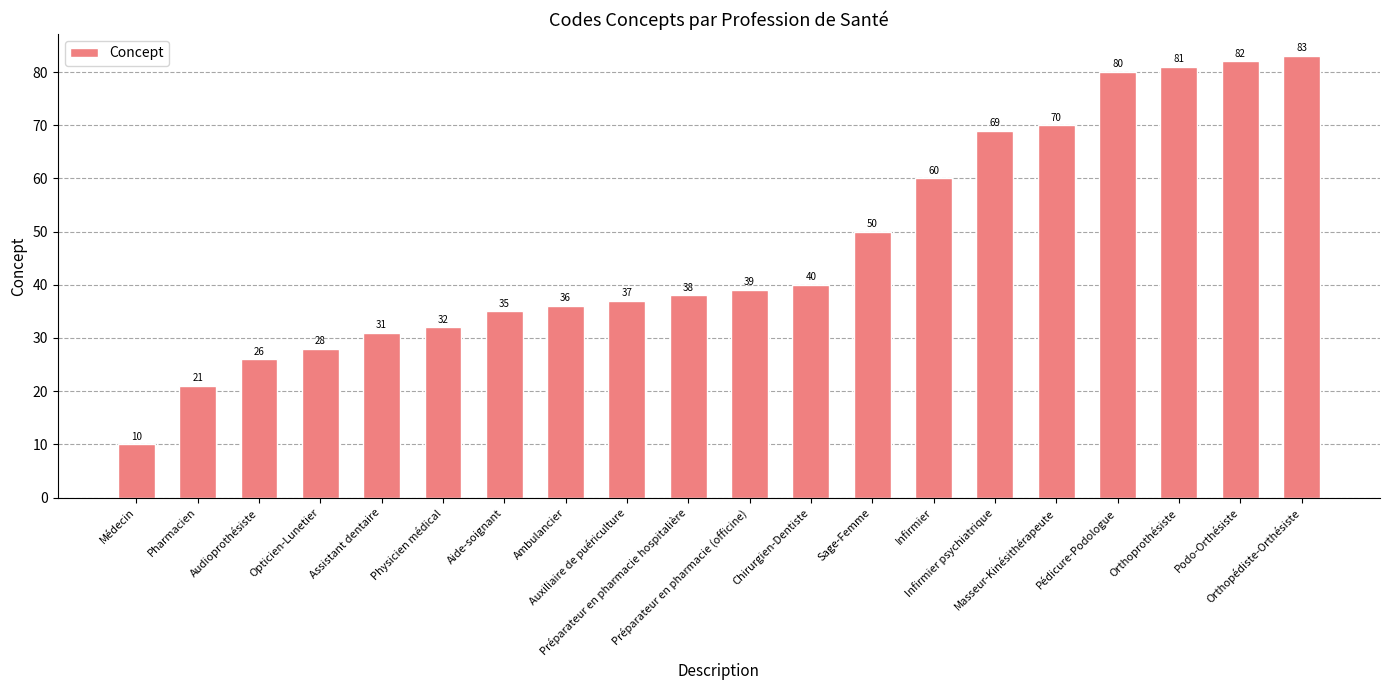

What is the label of the 3rd bar from the right?

Orthoprothésiste